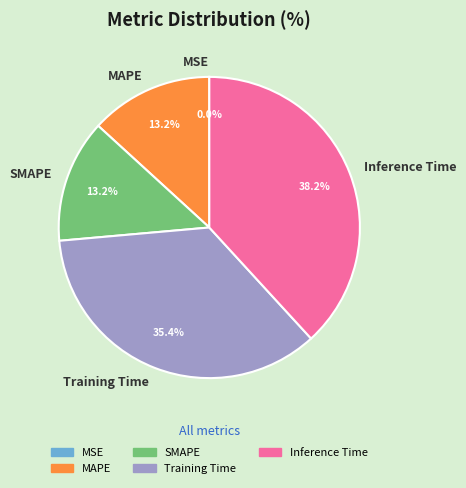

Combined, do MAPE and SMAPE account for over 50%?

No